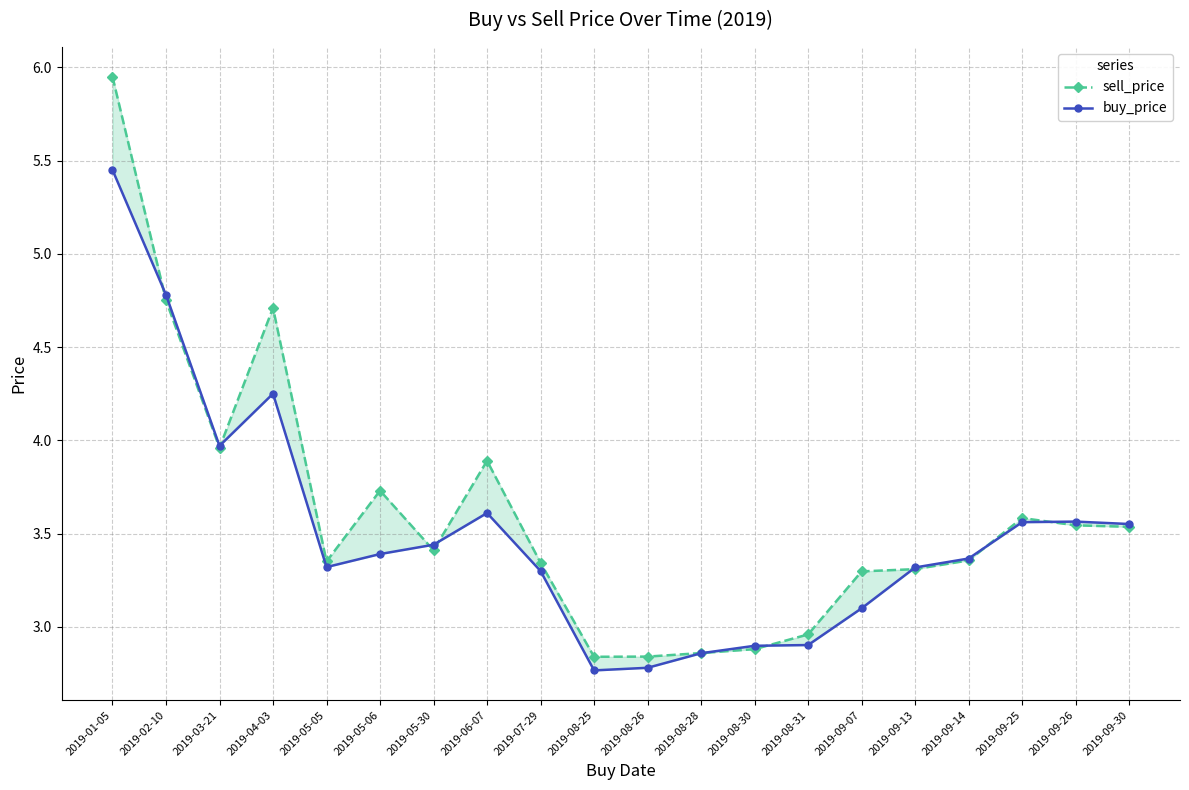

What is the total value across all series at 2019-05-05?

6.7